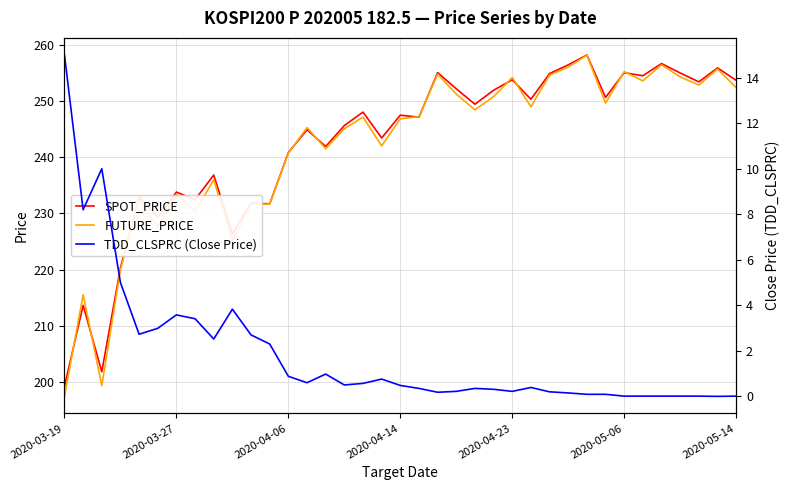

What is the difference between the SPOT_PRICE values at 34 and 31?

1.1